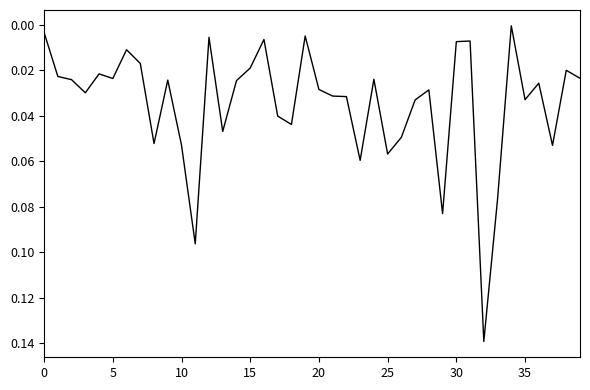

Does the chart display data point markers on the line(s)?

No